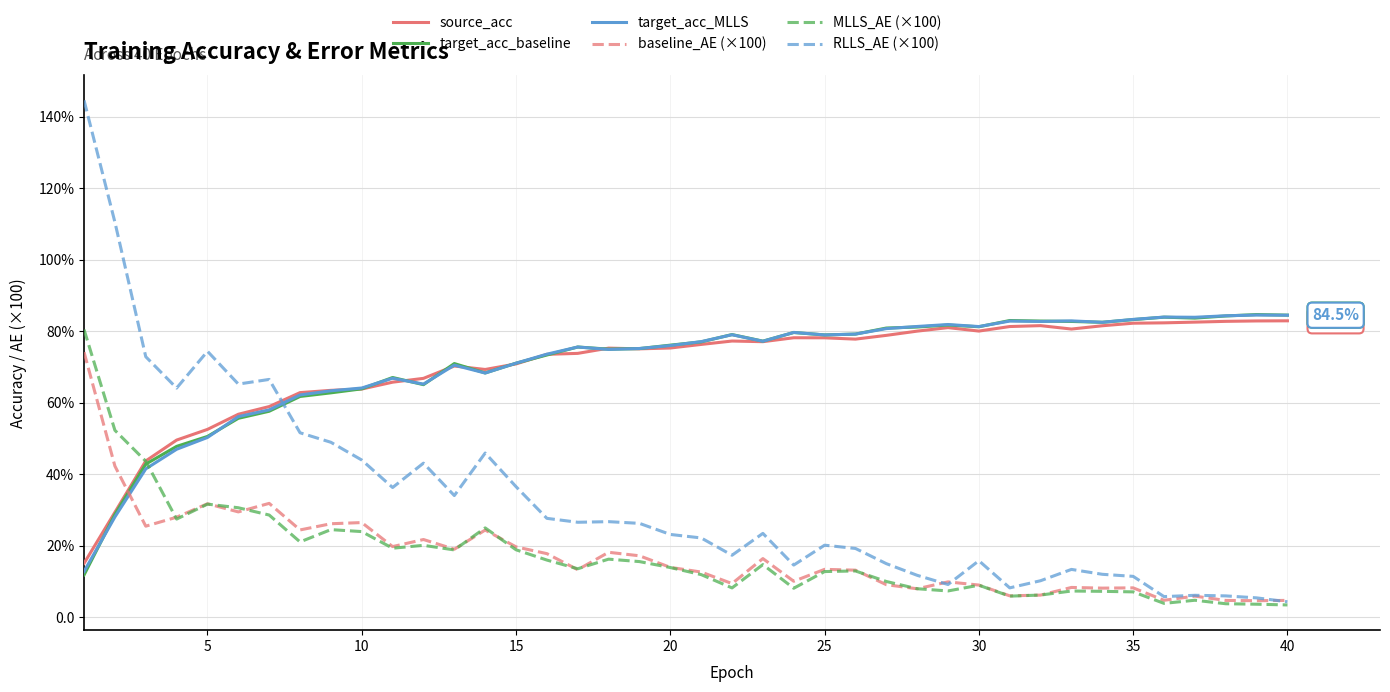

True or false: target_acc_MLLS and target_acc_baseline intersect in this chart.

True